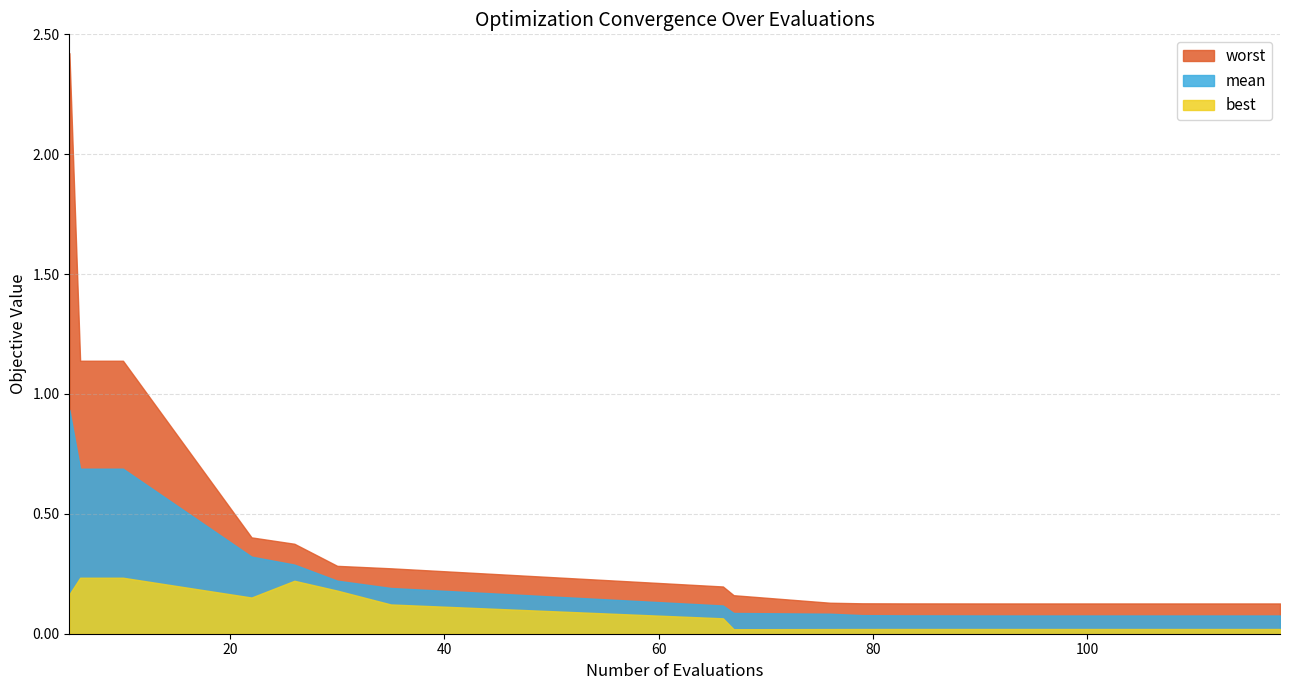

How many categories are shown in the chart?

19